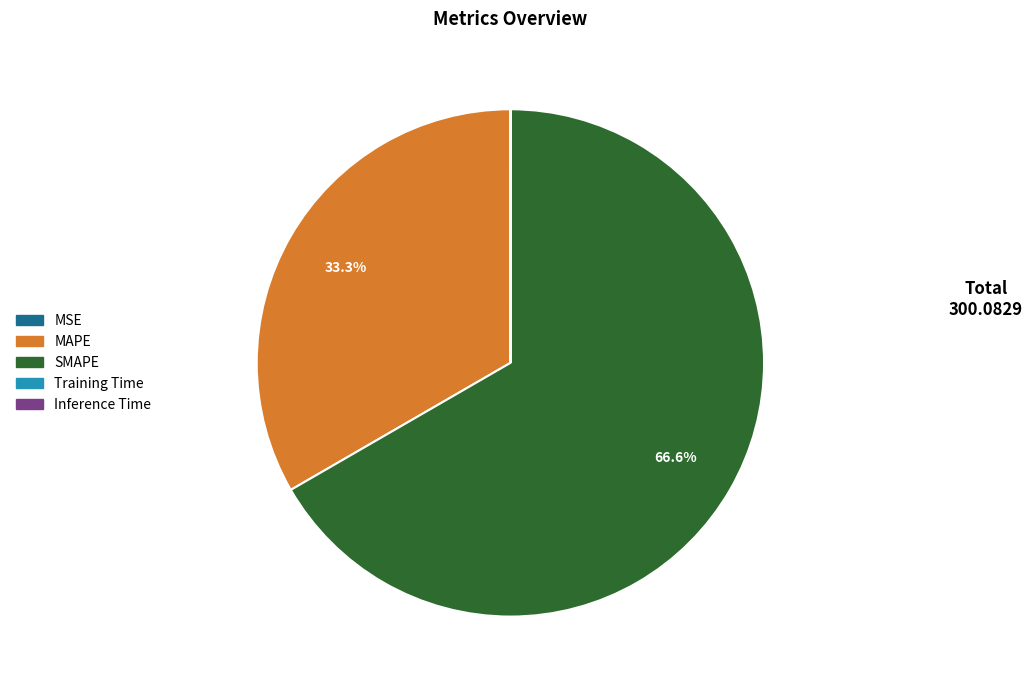

Which category has the biggest portion of the pie?

SMAPE